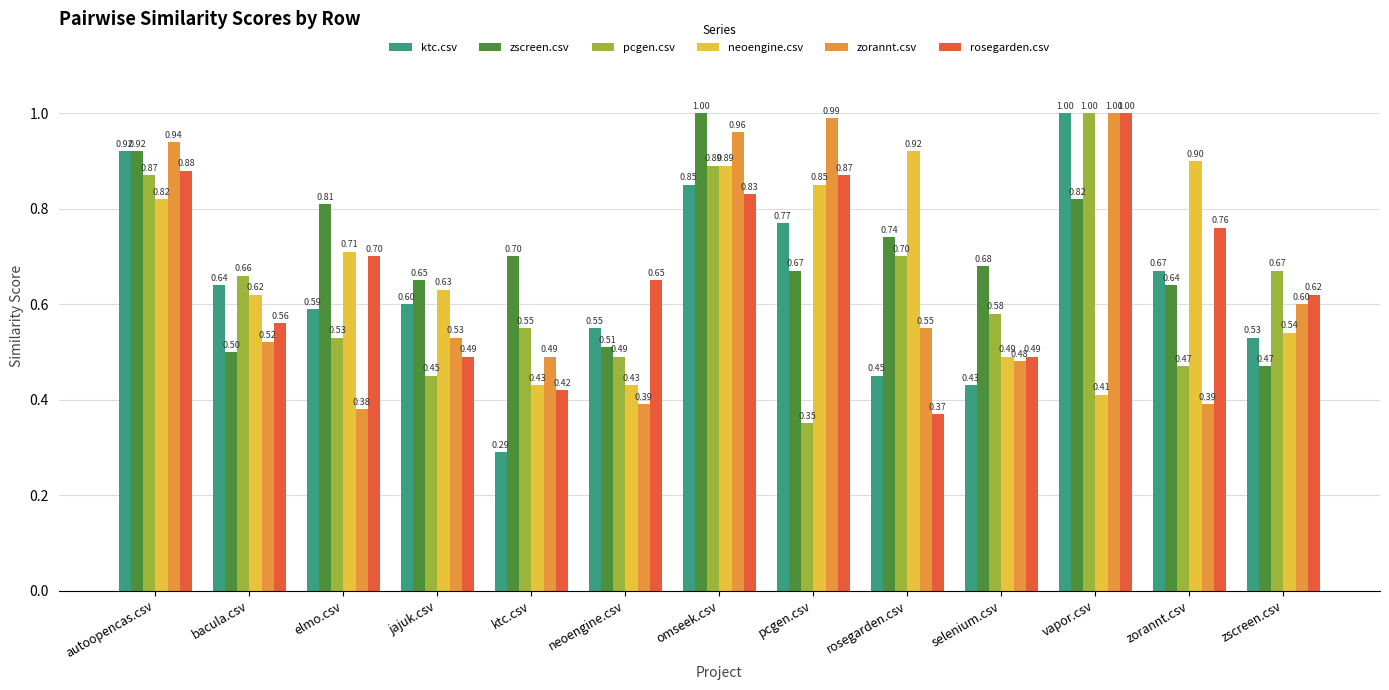

What is the label of the 7th bar from the left?

omseek.csv